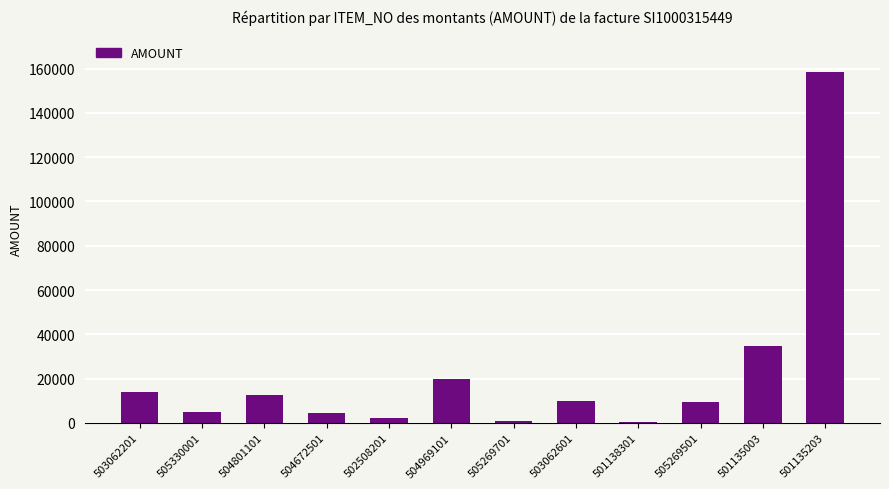

Are the bars horizontal?

No